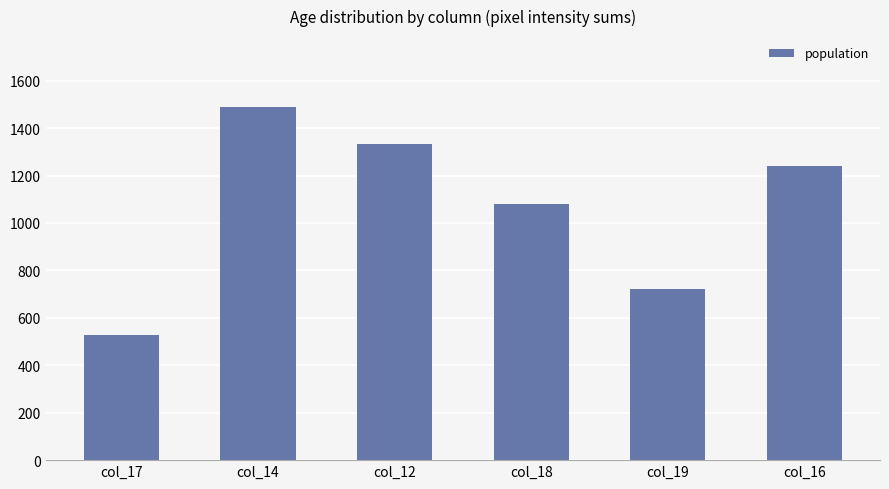

What is the label of the 2nd bar from the right?

col_19